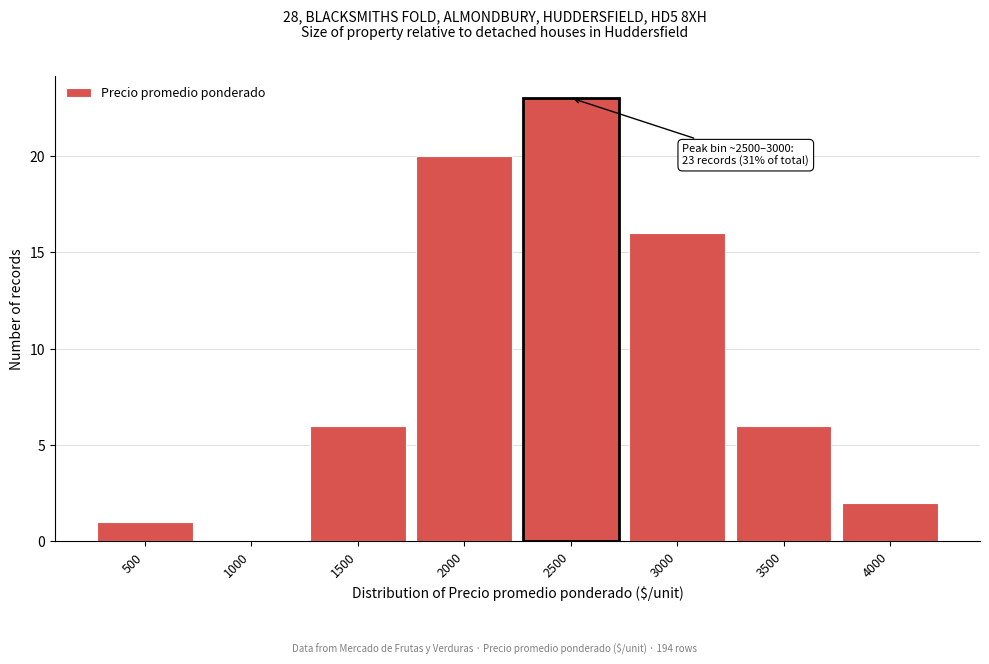

Reading left to right, extract all data points from this chart.

500=1	1000=0	1500=6	2000=20	2500=23	3000=16	3500=6	4000=2